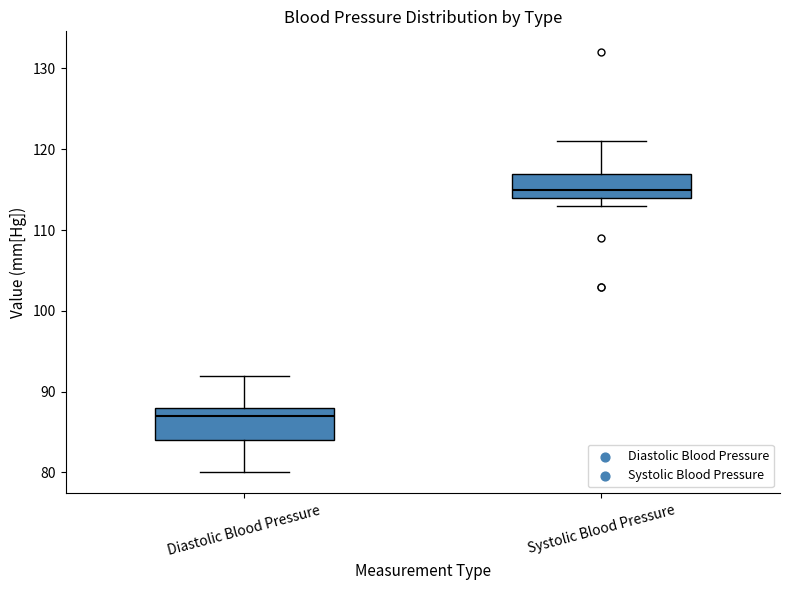

Reading left to right, read every box against the y-axis: the position of its median line, the range the box covers, and the ends of its whiskers. The values are not printed on the chart, so give them approximately, as read against the axis.

Diastolic Blood Pressure: median 87, box 84 to 88, whiskers 80 to 92
Systolic Blood Pressure: median 115, box 114 to 117, whiskers 113 to 121